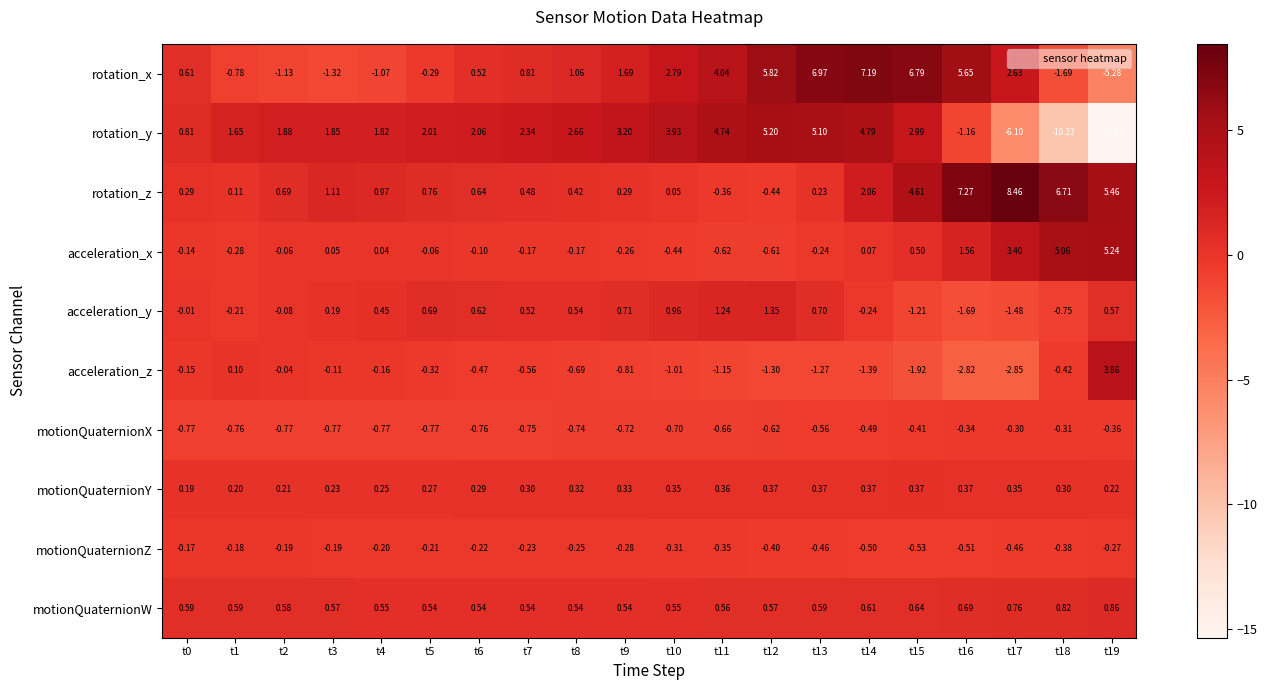

Count the number of categories in the chart.

20